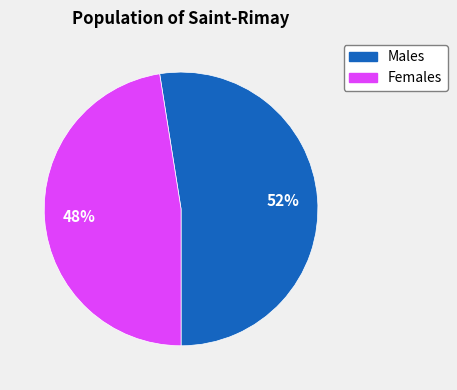

Is there a majority slice in this chart?

Yes